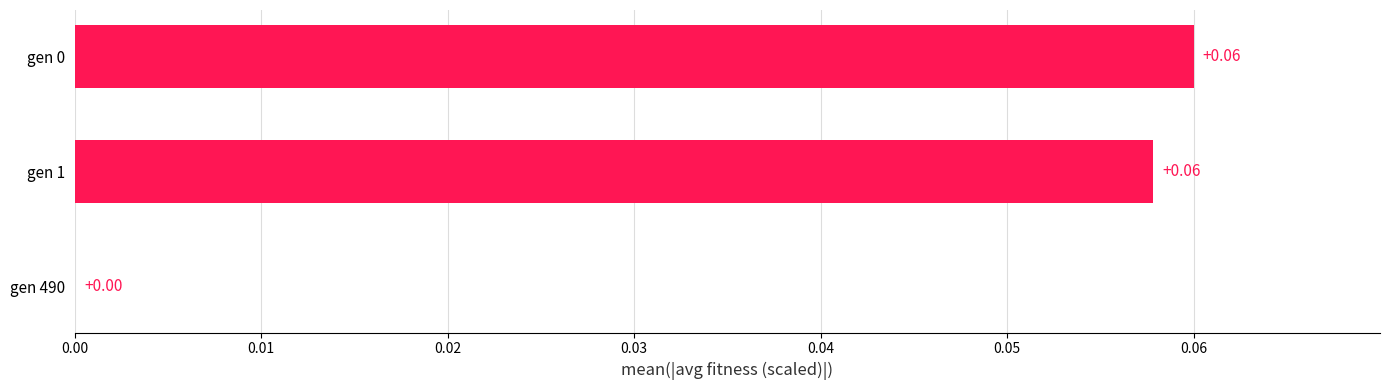

Are the bars grouped side by side (vs. stacked)?

No